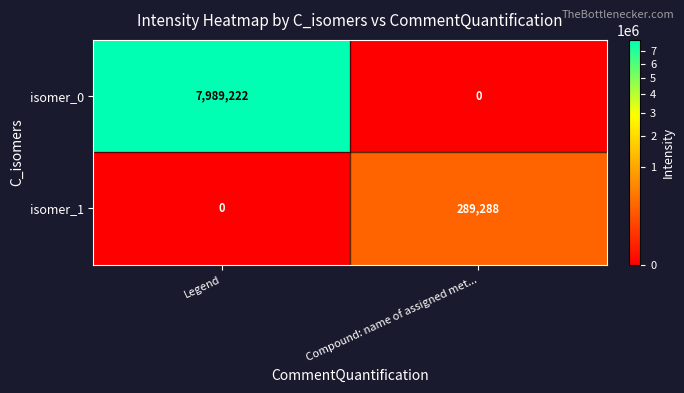

What is the sum of all isomer_1 values?

289288